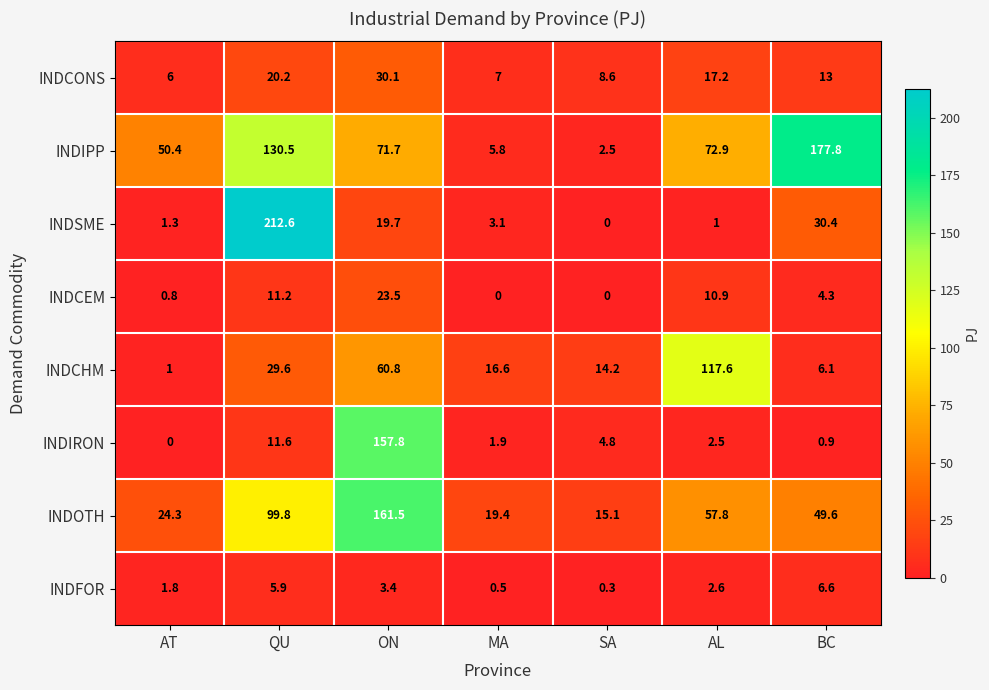

At MA, list the series in order from largest to smallest.

INDOTH, INDCHM, INDCONS, INDIPP, INDSME, INDIRON, INDFOR, INDCEM